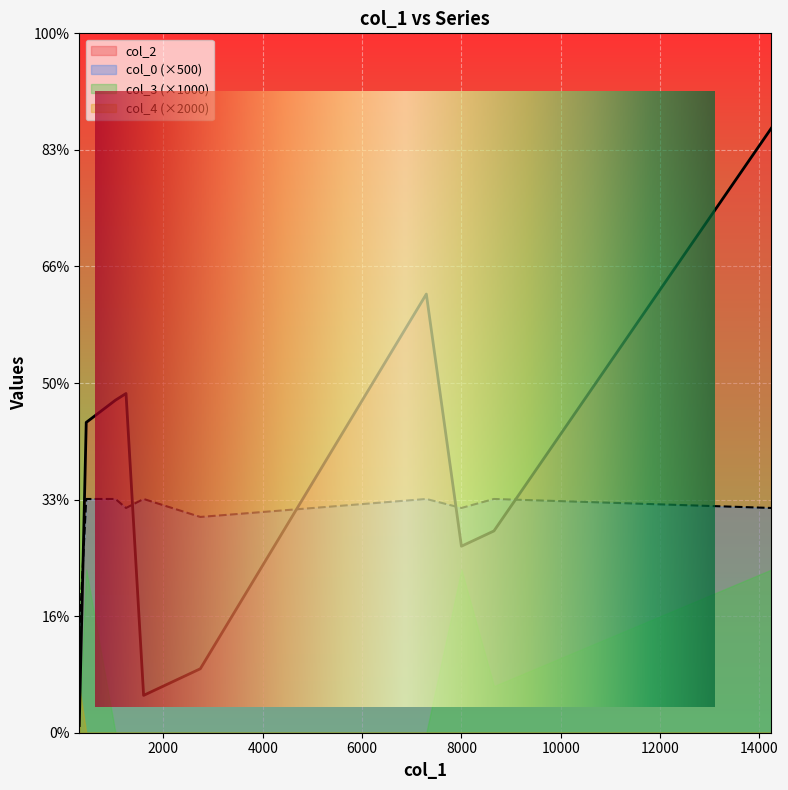

At how many categories does at least one series exceed 114?

10